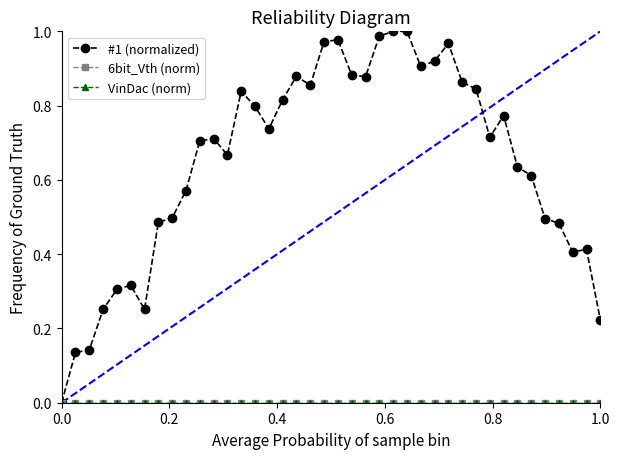

Count the number of categories in the chart.

40